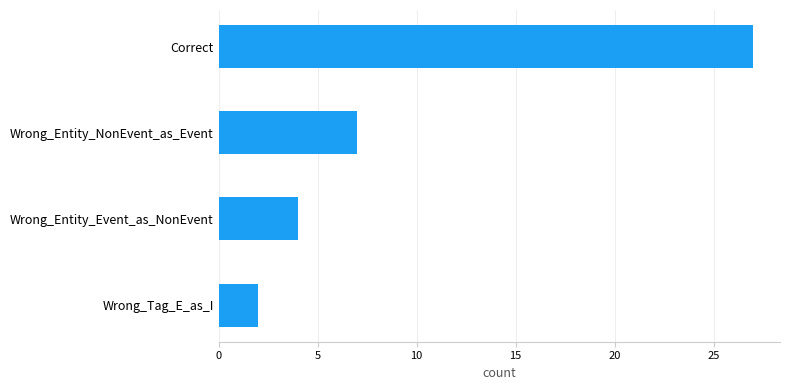

What is the label of the 2nd bar from the top?

Wrong_Entity_NonEvent_as_Event